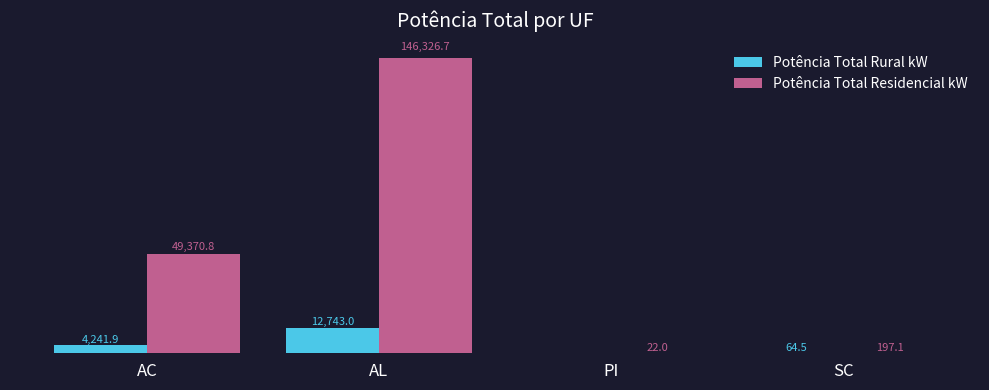

Are the bars horizontal?

No